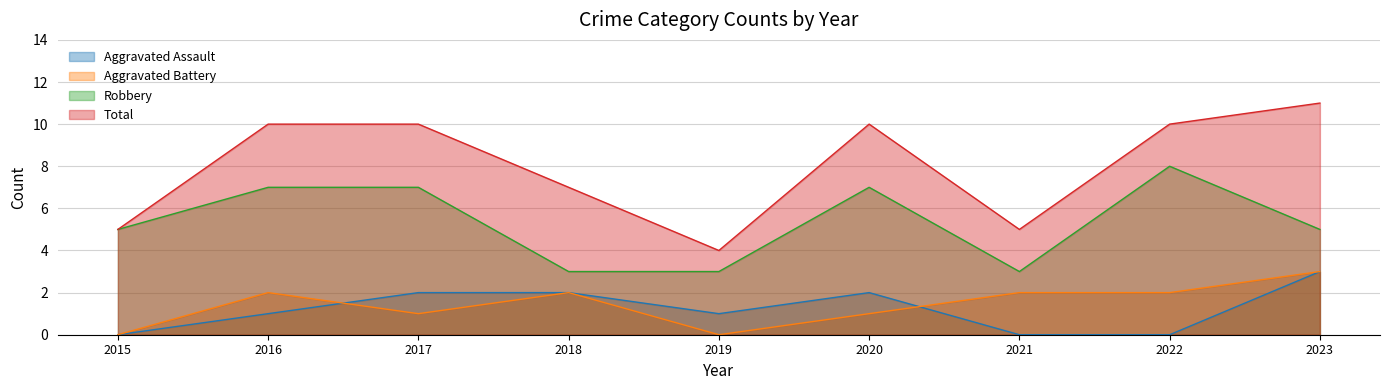

True or false: Aggravated Assault and Total cross at least once.

False